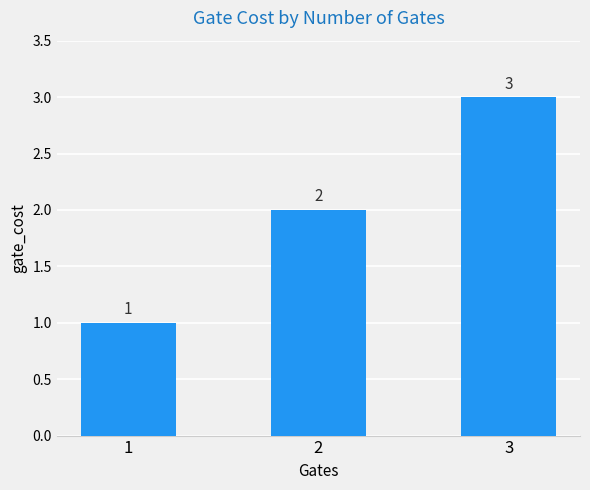

Which label corresponds to the largest value in the chart?

3